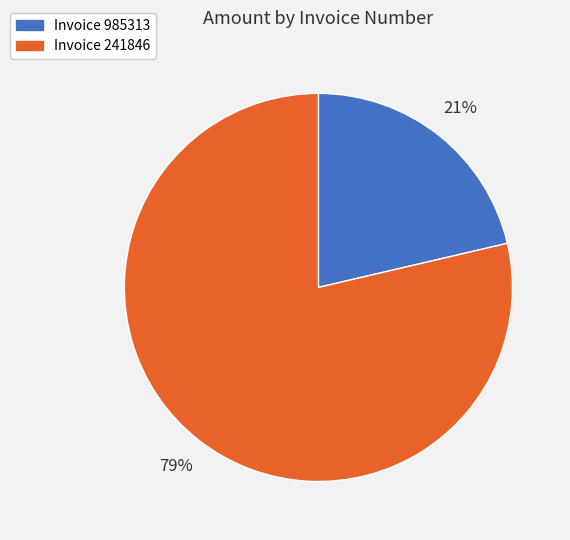

To the nearest percent, what percentage of the pie is Invoice 985313?

21%